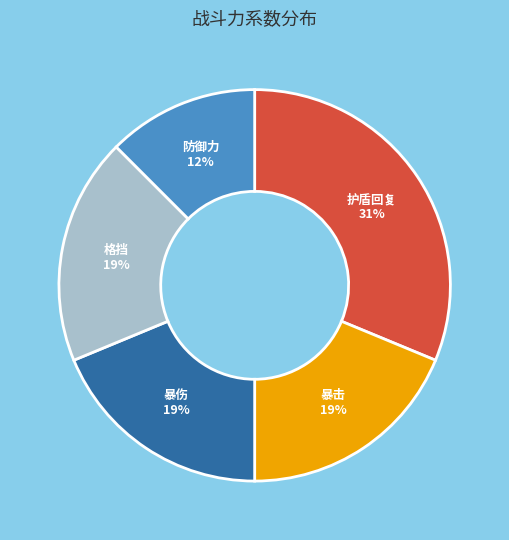

How many segments does this pie chart have?

5